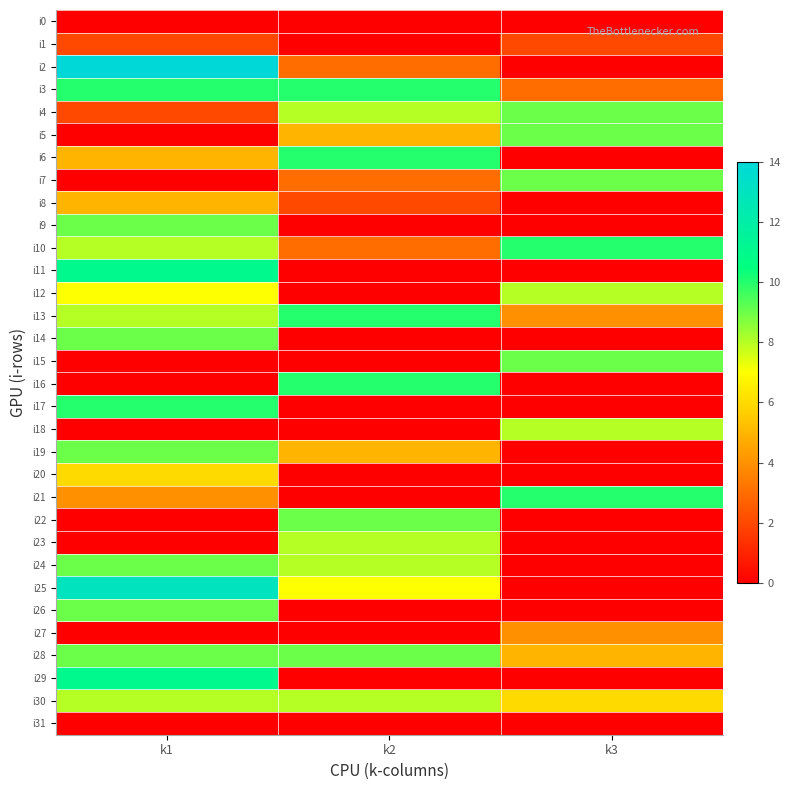

Rank the series at k1 from lowest to highest value.

i0, i5, i7, i15, i16, i18, i22, i23, i27, i31, i1, i4, i21, i6, i8, i20, i12, i10, i13, i30, i9, i14, i19, i24, i26, i28, i3, i17, i11, i29, i25, i2